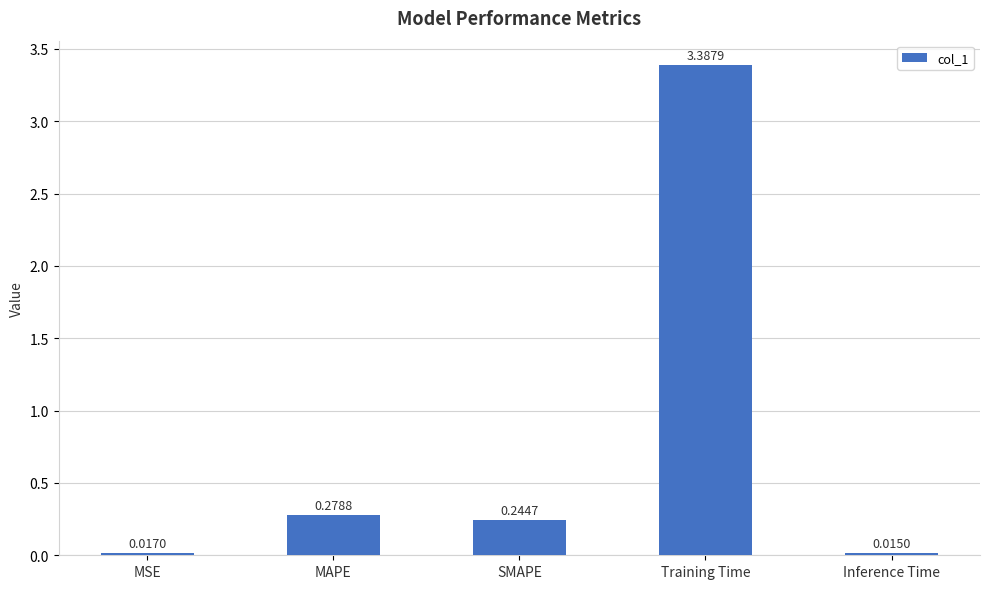

What is the sum of the values at MSE and Training Time?

3.4